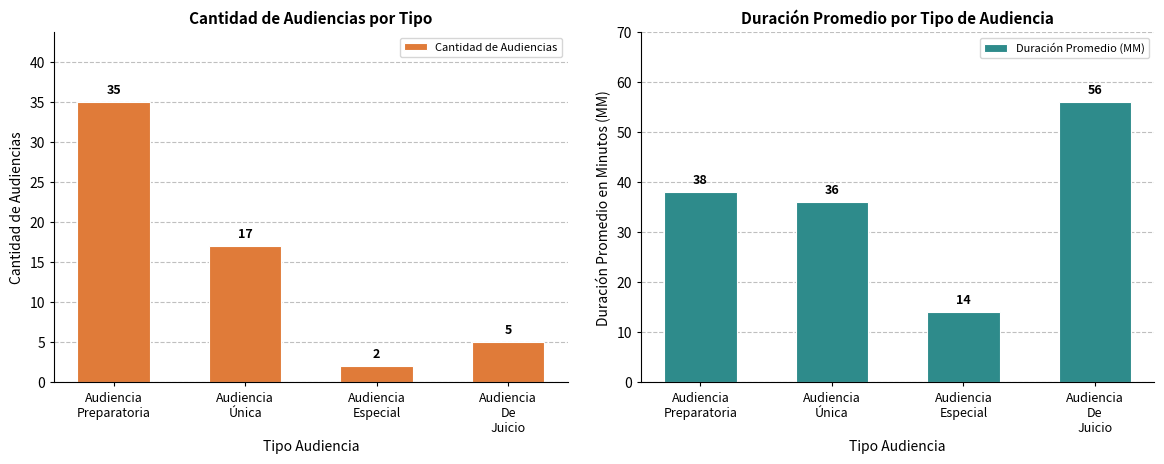

Which has a higher value, Audiencia
Preparatoria or Audiencia
Única?

Audiencia
Preparatoria